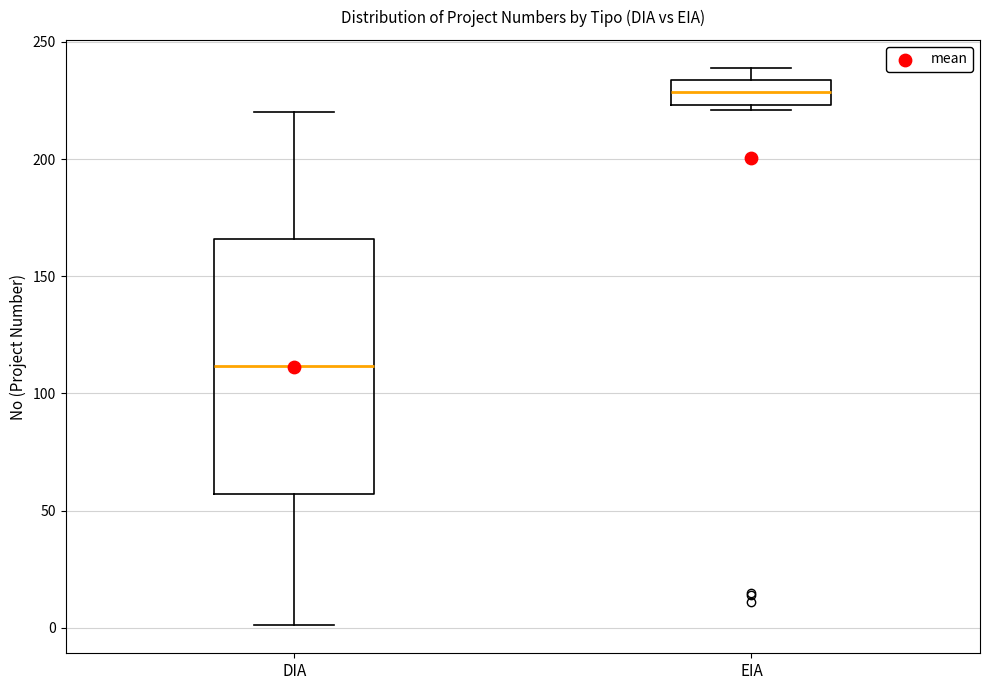

Reading left to right, transcribe this box plot: for each box, give where its median line is, the range the box spans, and where its two whiskers end, as read against the y-axis. The values are not printed on the chart, so give them approximately, as read against the axis.

DIA: median 110, box 55 to 165, whiskers 0 to 220
EIA: median 230, box 225 to 235, whiskers 220 to 240